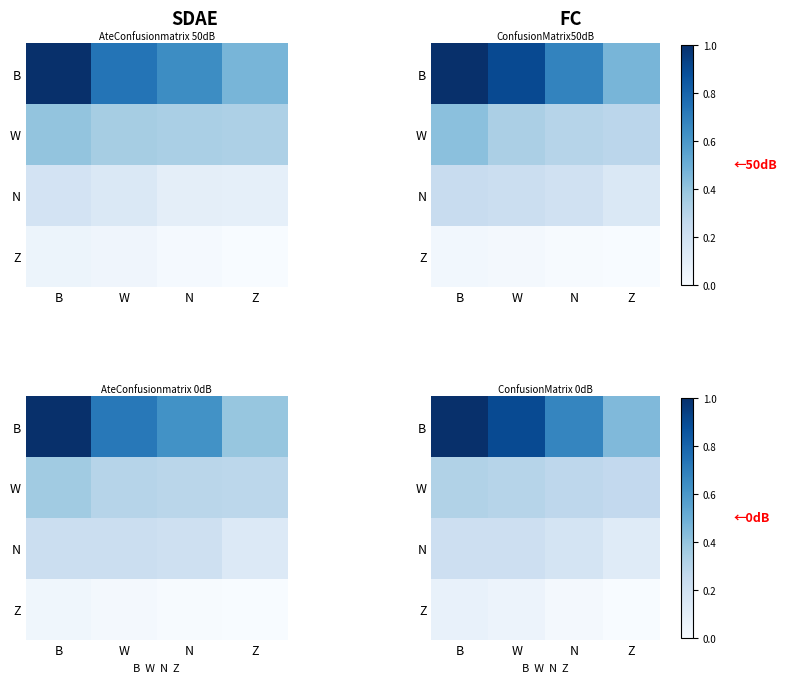

What is the sum of the Z values at W and B?

0.1